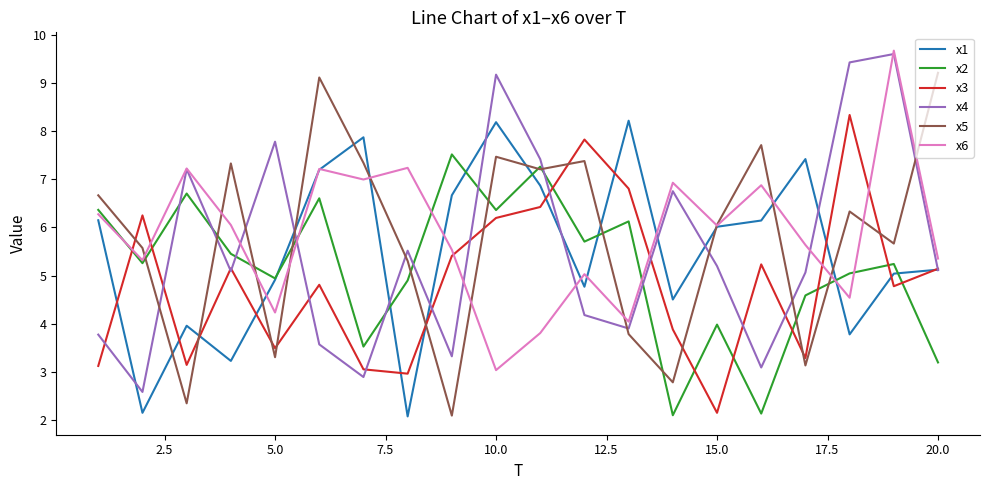

Which series ends up on top after the final intersection of x3 and x2?

x3